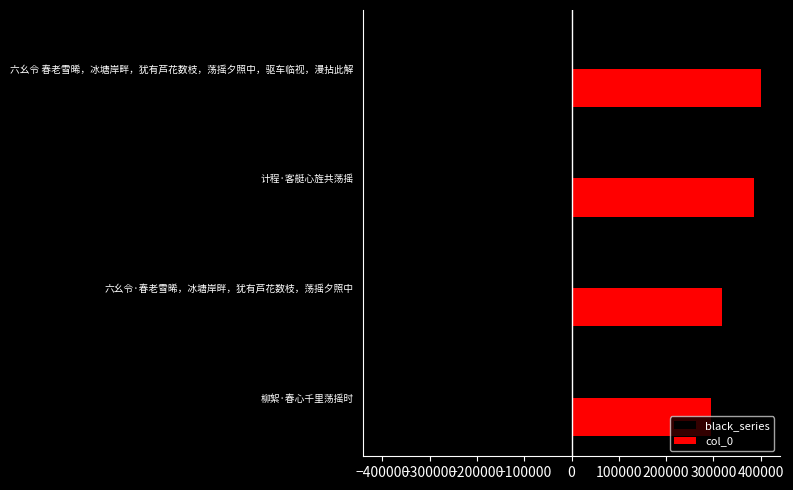

What is the spread (max minus min) of values at 六幺令·春老雪晞，冰塘岸畔，犹有芦花数枝，荡摇夕照中?

636878